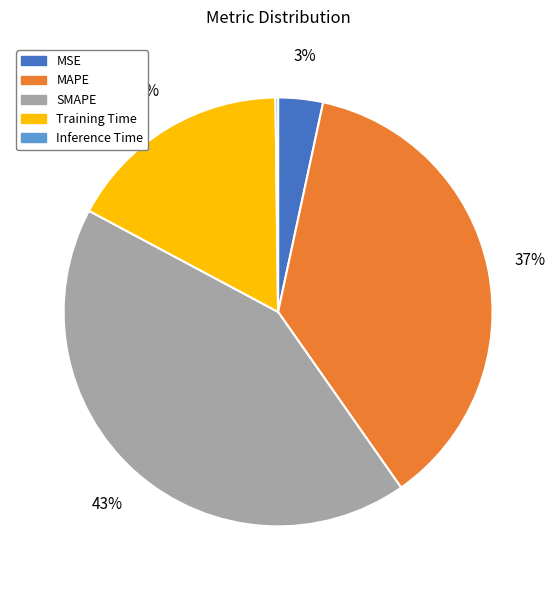

What is the largest slice in the pie chart?

SMAPE